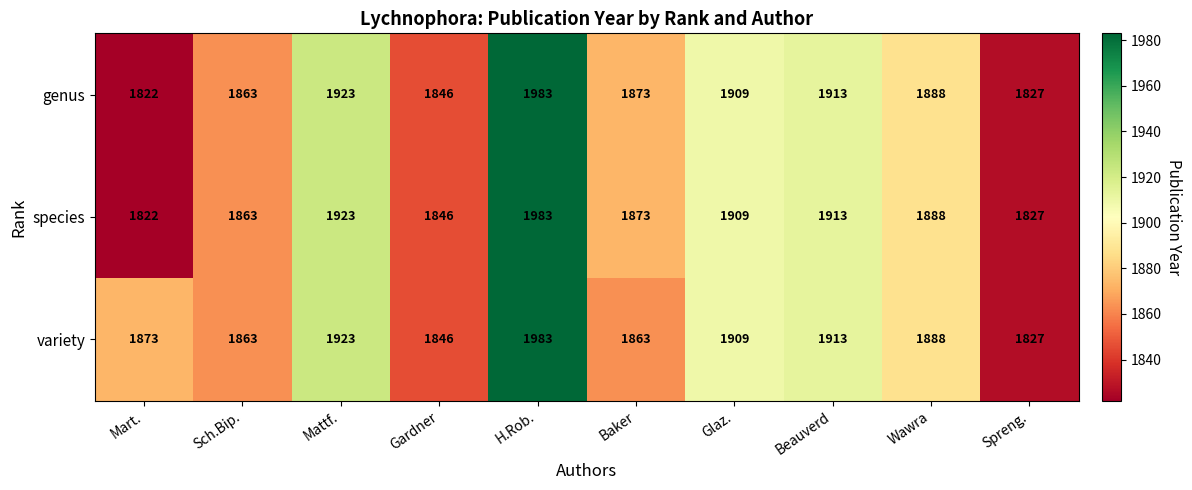

Which series changed the most between Baker and Wawra?

variety